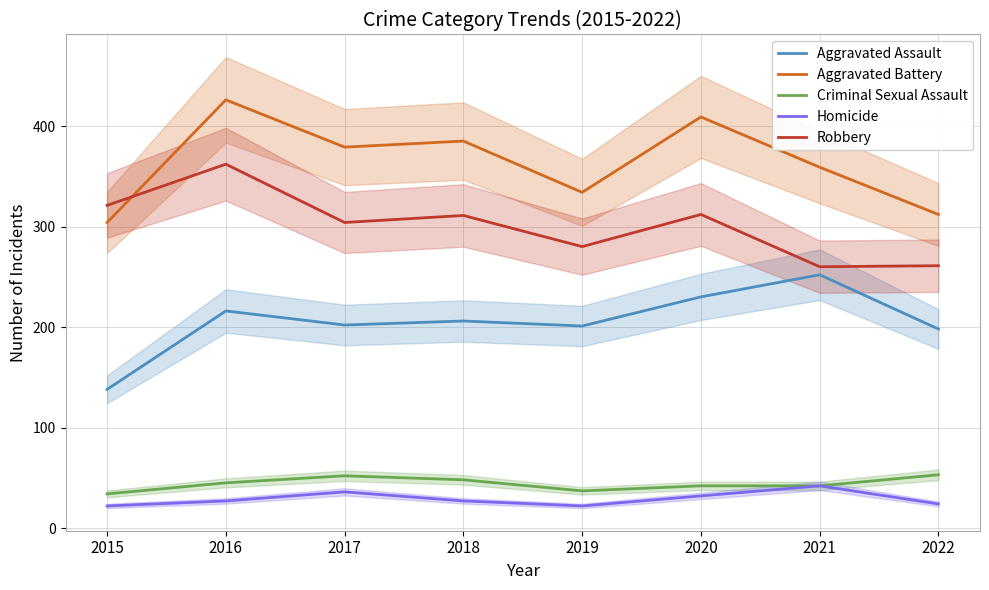

List the series in order of their peak value, lowest first.

Homicide, Criminal Sexual Assault, Aggravated Assault, Robbery, Aggravated Battery